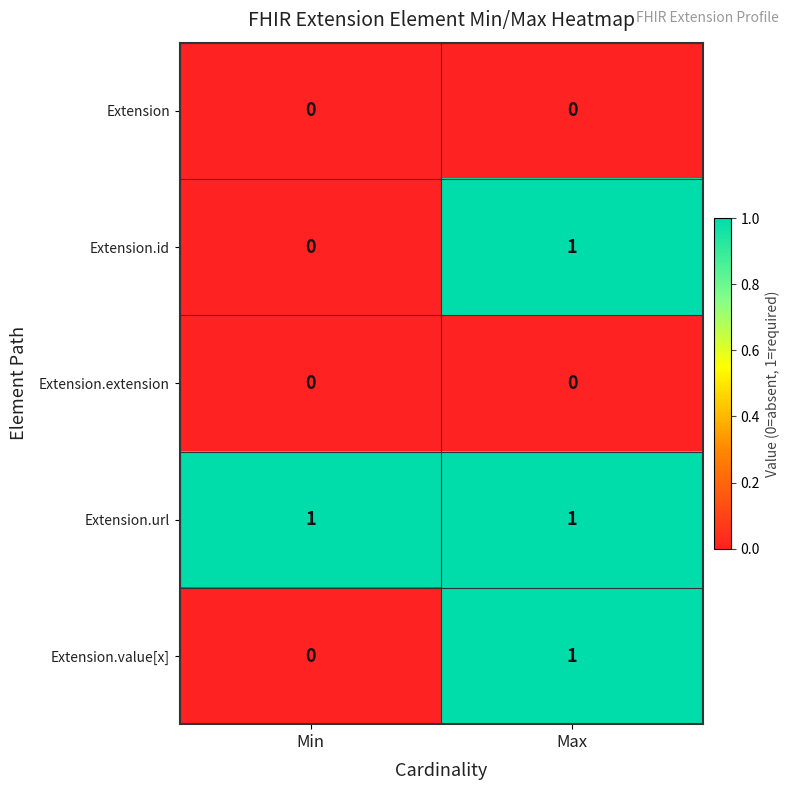

The Extension.extension series shows 0 at Min. True or false?

True